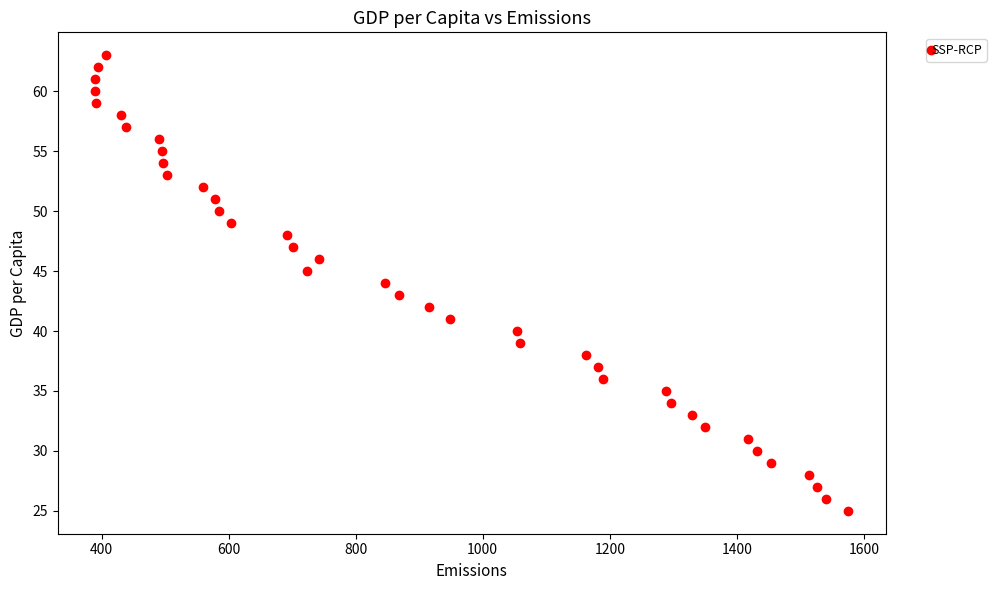

What is the range of Y values (max minus min)?

38